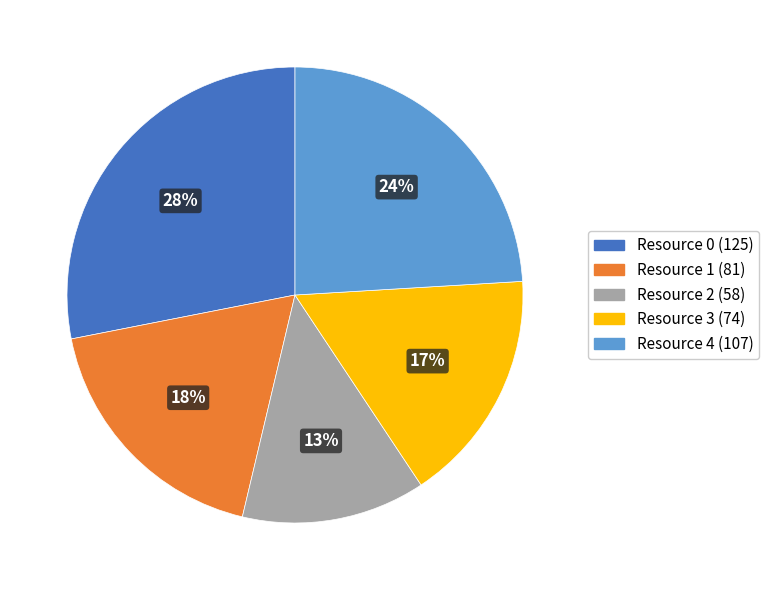

What percentage is the Resource 2 slice, to the nearest percent?

13%